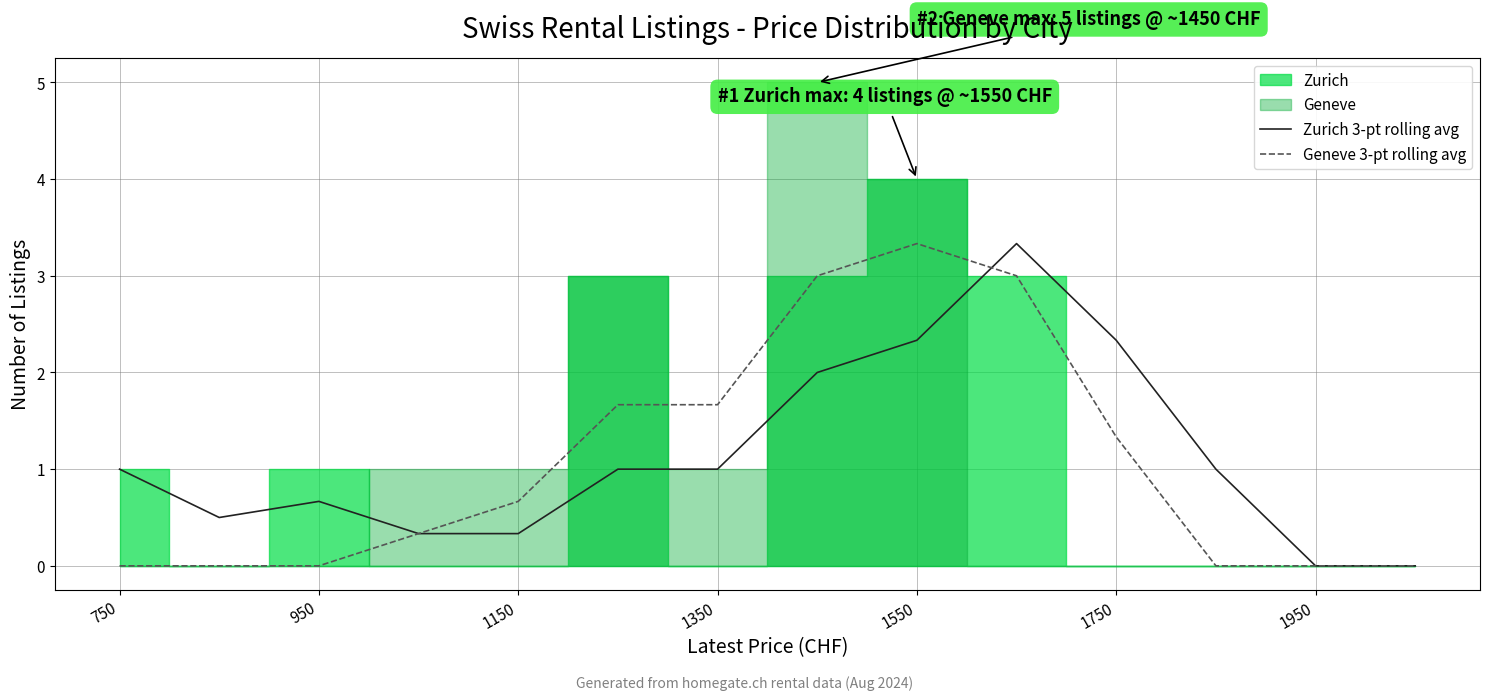

True or false: Geneve 3-pt rolling avg and Zurich 3-pt rolling avg cross at least once.

True